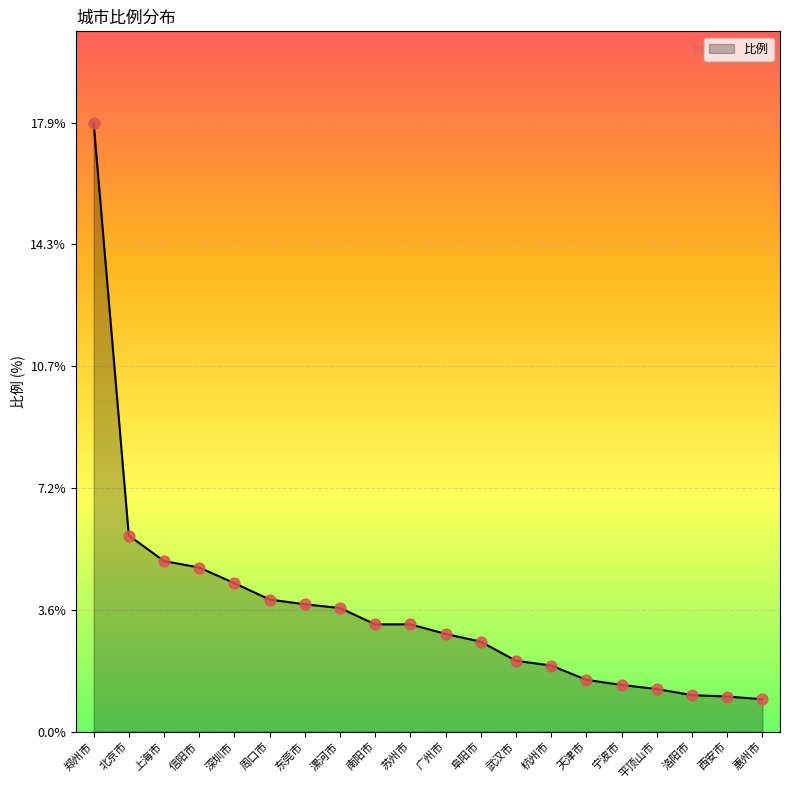

Between 苏州市 and 阜阳市, which is larger?

苏州市